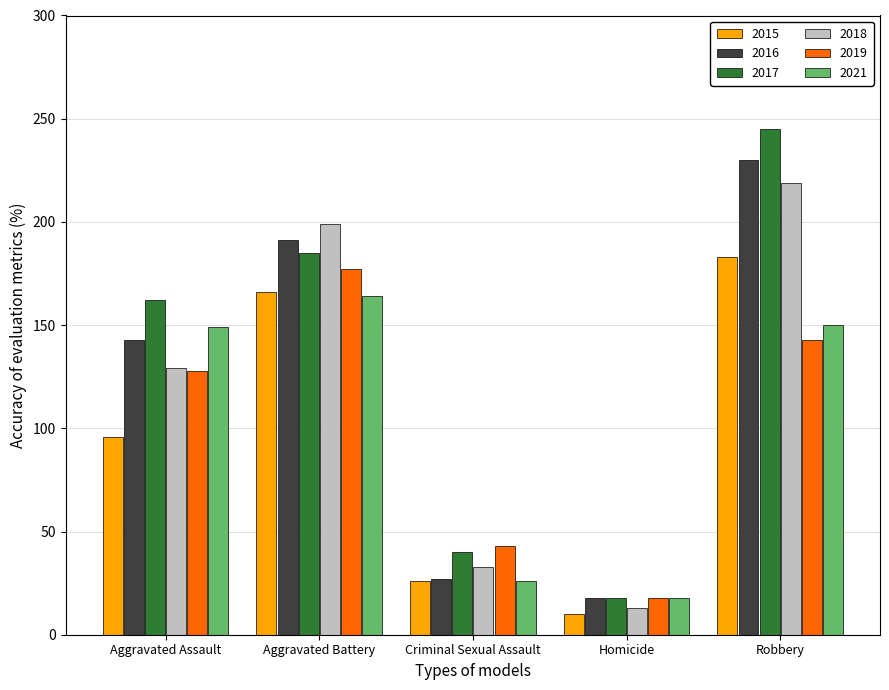

Which series has the largest total across all categories?

2017